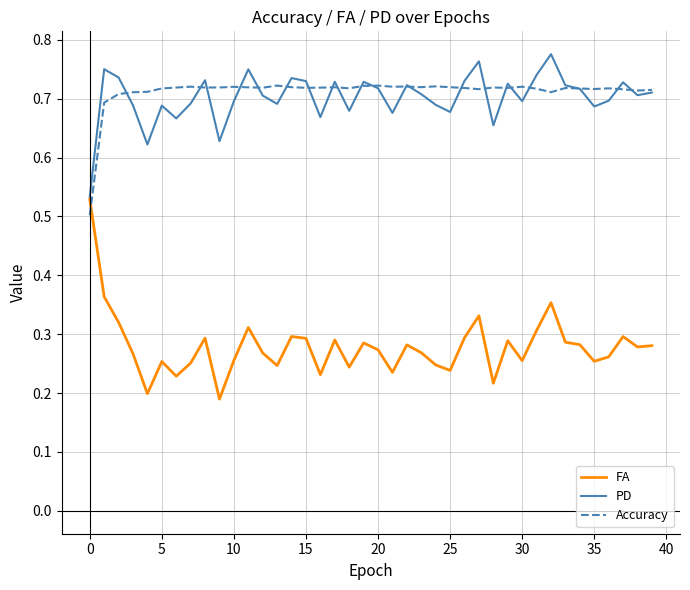

Which series has the largest range (max minus min)?

FA